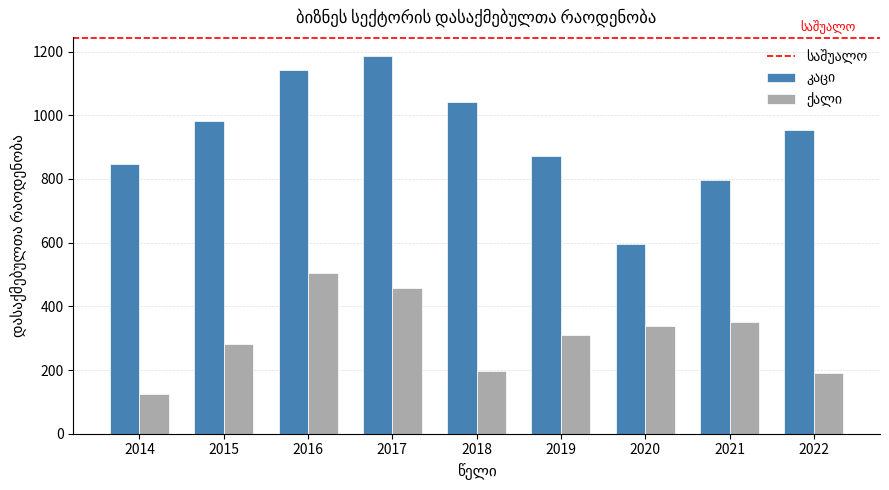

Which category has the highest value across all series?

2017